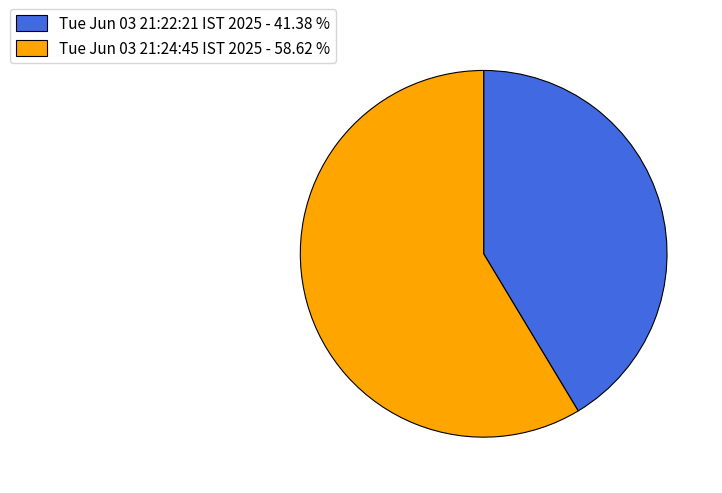

Is there any slice that represents more than half of the pie?

Yes